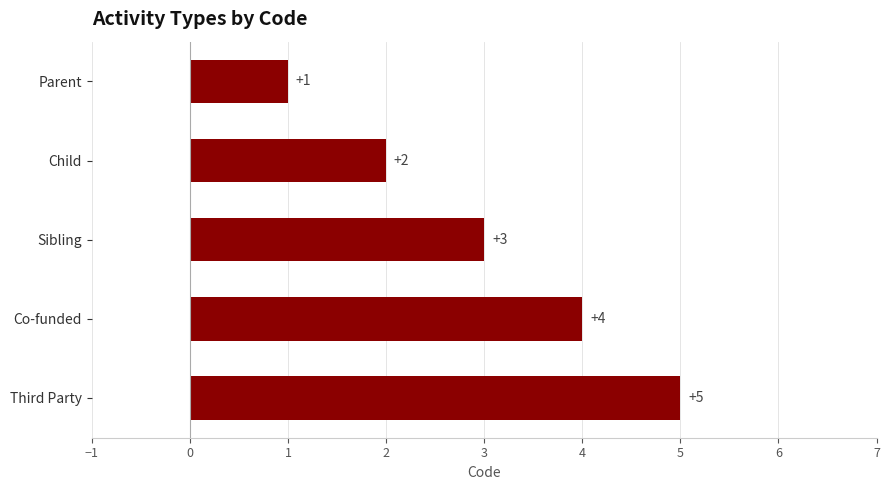

How many data points does each series have?

5